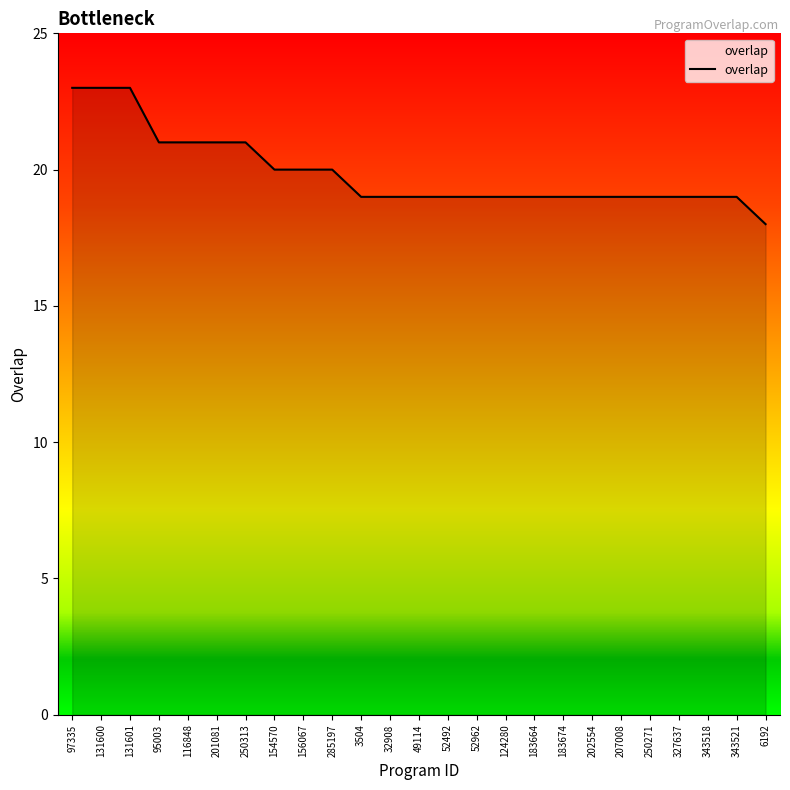

What position from the right is 183664?

9